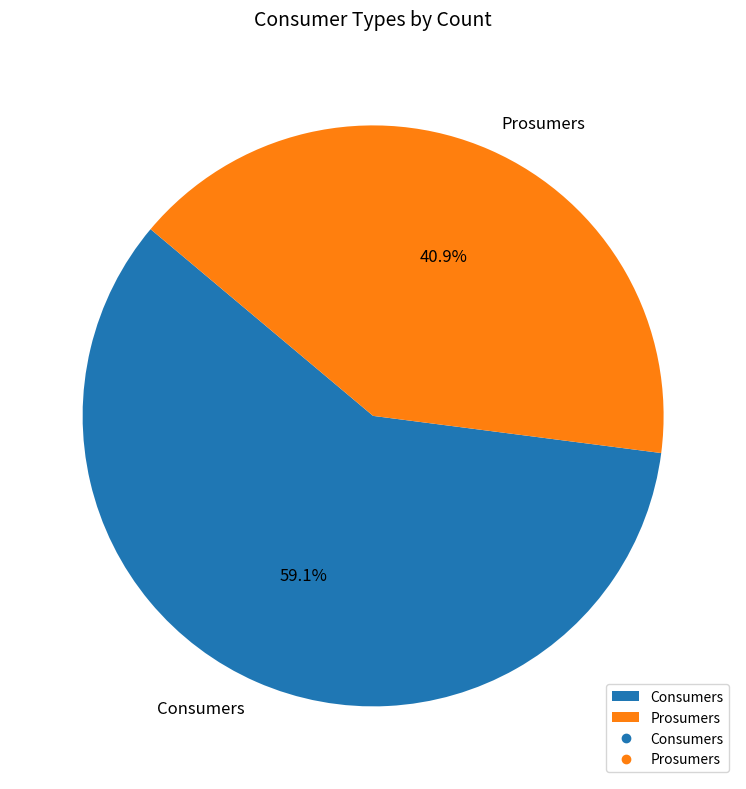

Is it true that Prosumers is 41% of the pie?

True